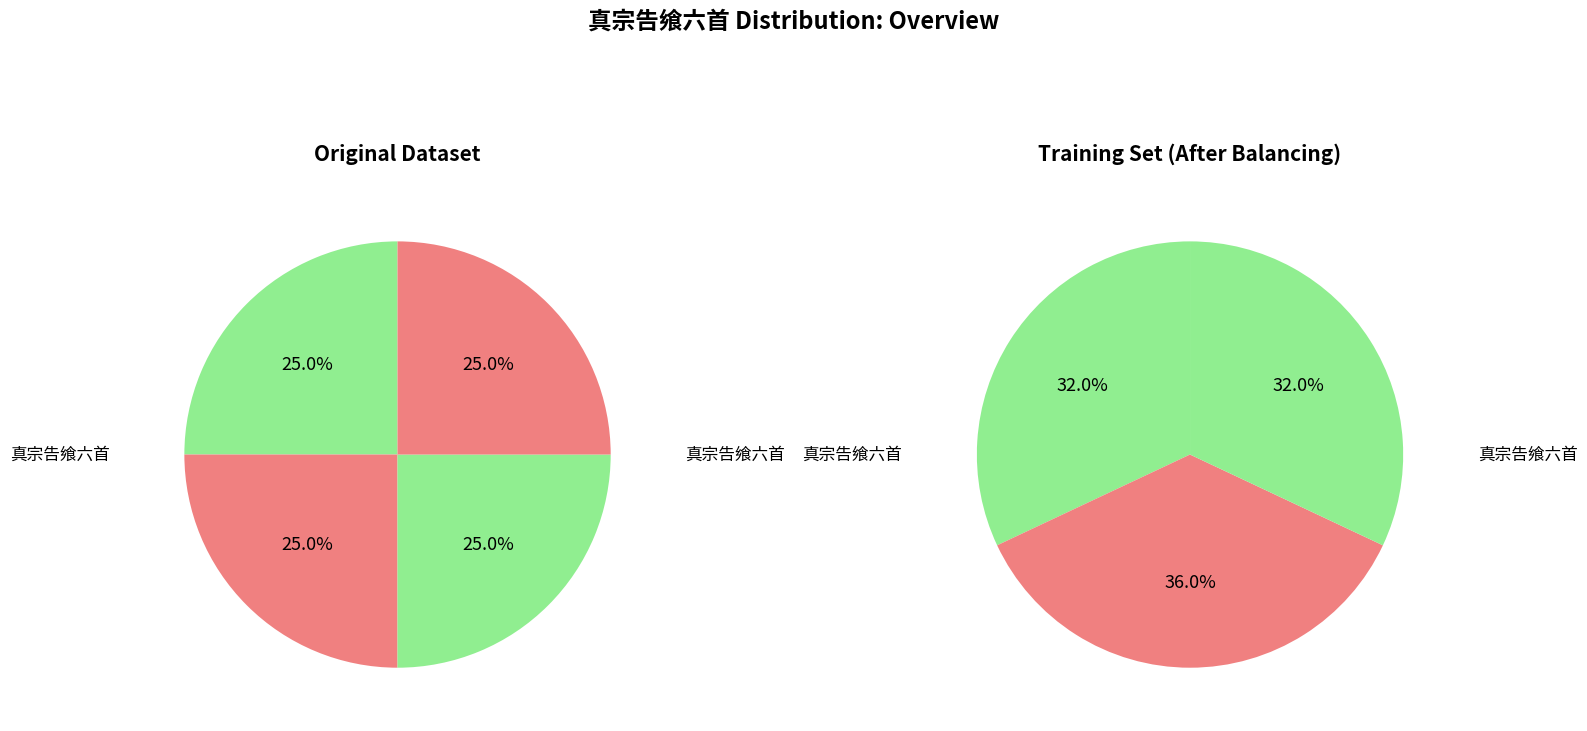

Is there a majority slice in this chart?

No